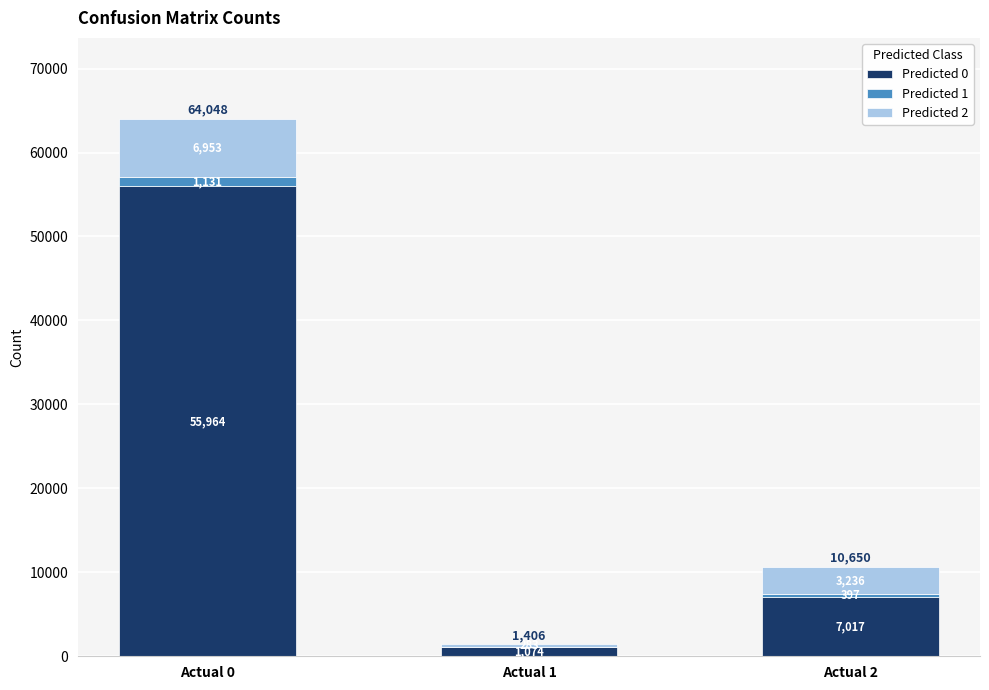

At which category is the sum across all series the highest?

Actual 0